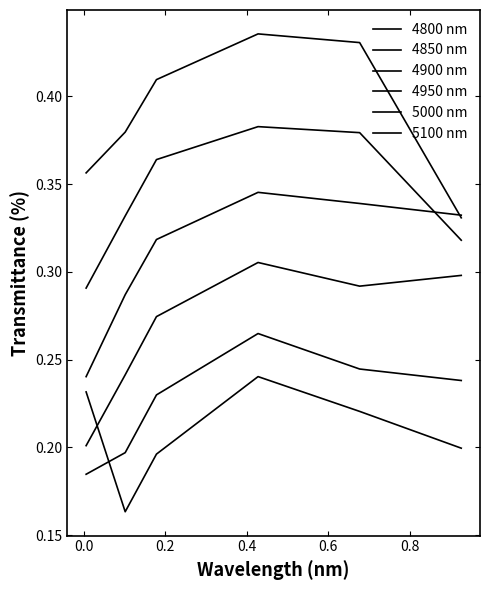

The value of 5000 at 0.4273972602739726 is 0.1. True or false?

False